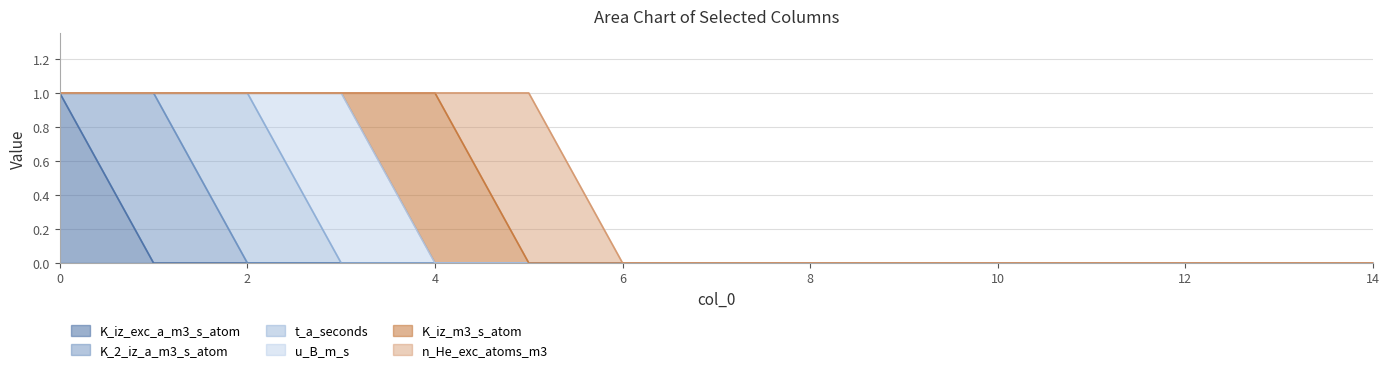

Does the chart display data point markers on the line(s)?

No